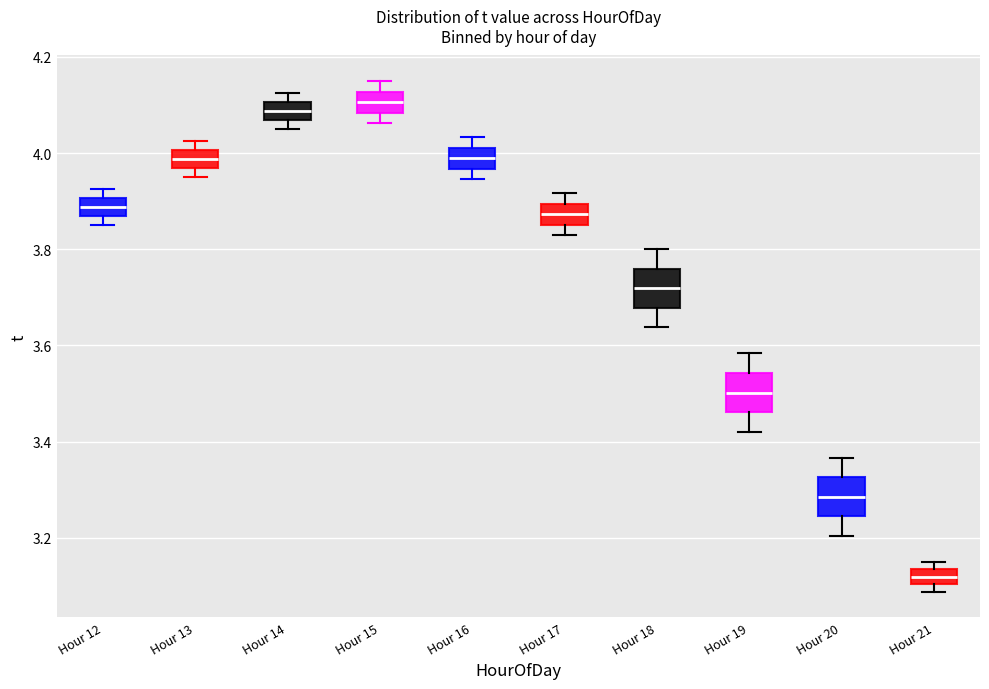

Where does the median line of the box for Hour 15 sit on the y-axis? The values are not printed on the chart, so give them approximately, as read against the axis.

4.10